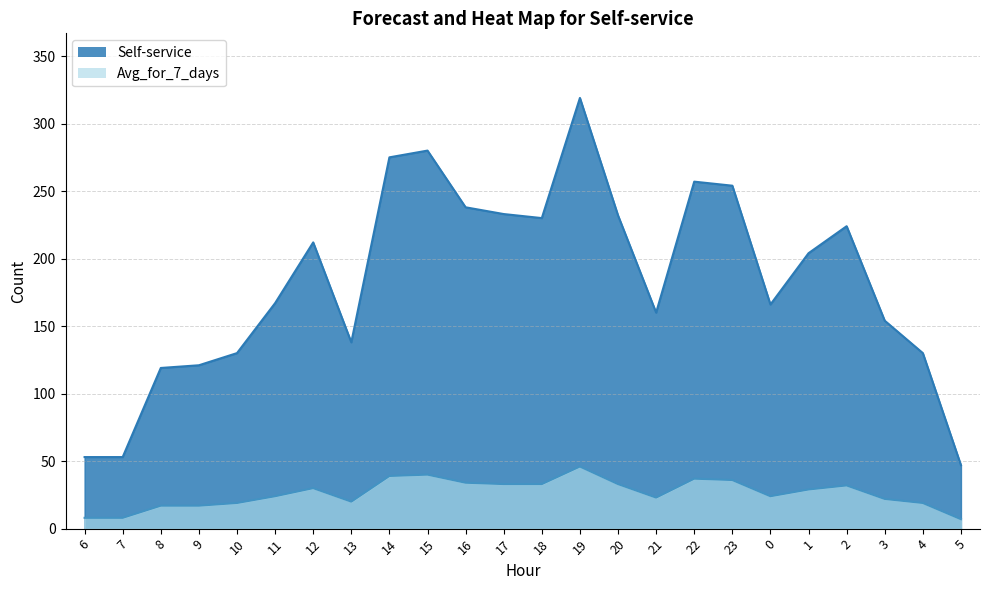

Reading left to right, list all the values displayed in this chart.

Self-service: 53	53	119	121	130	167	212	138	275	280	238	233	230	319	232	160	257	254	166	204	224	154	130	47
Avg_for_7_days: 8	8	17	17	19	24	30	20	39	40	34	33	33	46	33	23	37	36	24	29	32	22	19	7